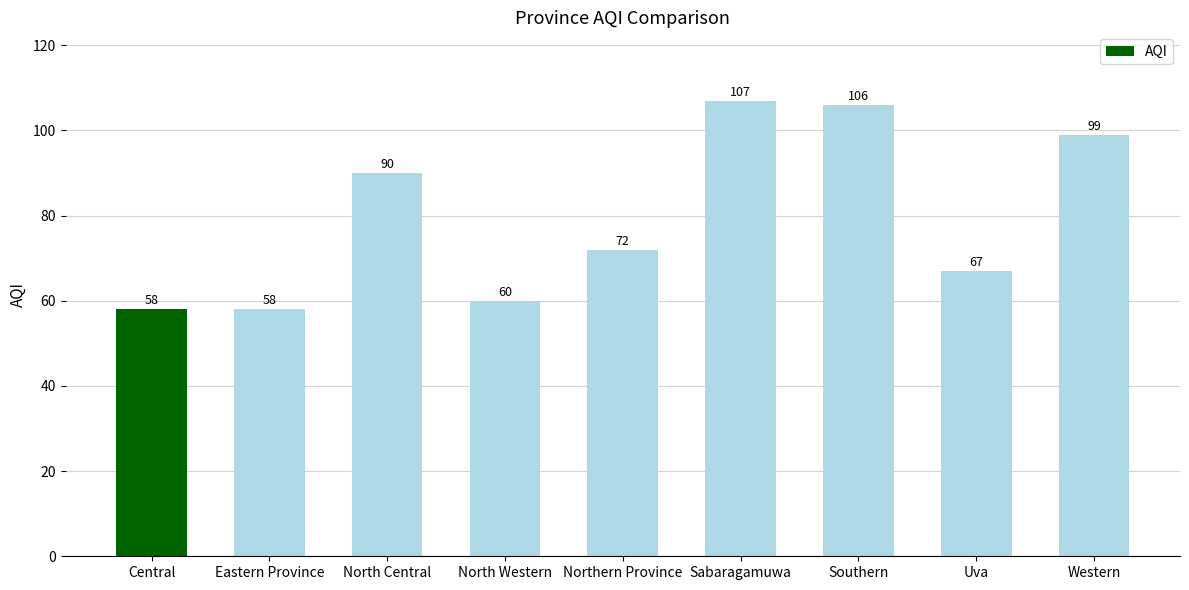

What is the sum of all values?

717